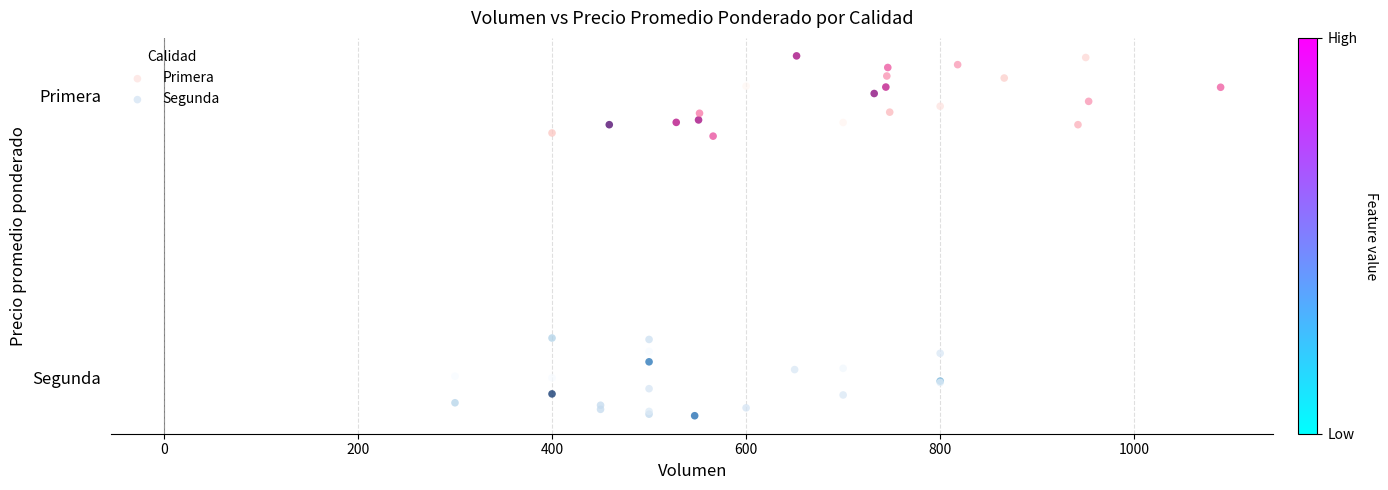

What are all the series names shown in the legend?

Primera, Segunda